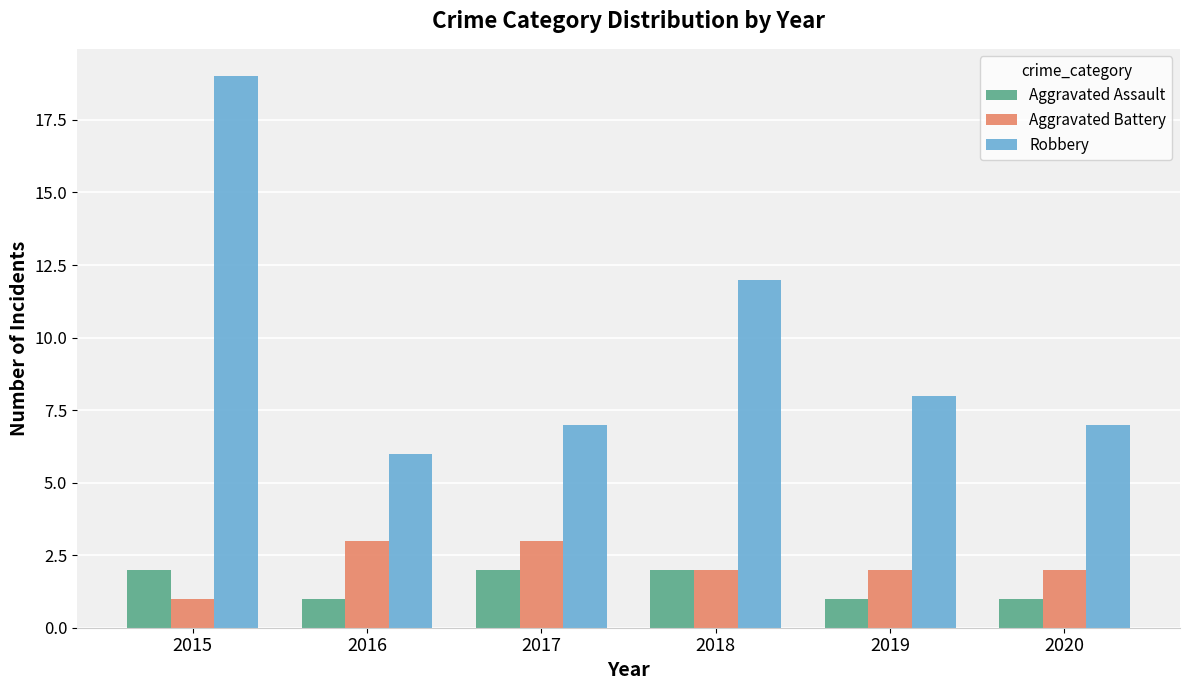

What is the difference between the maximum and minimum values in the Aggravated Battery series?

2